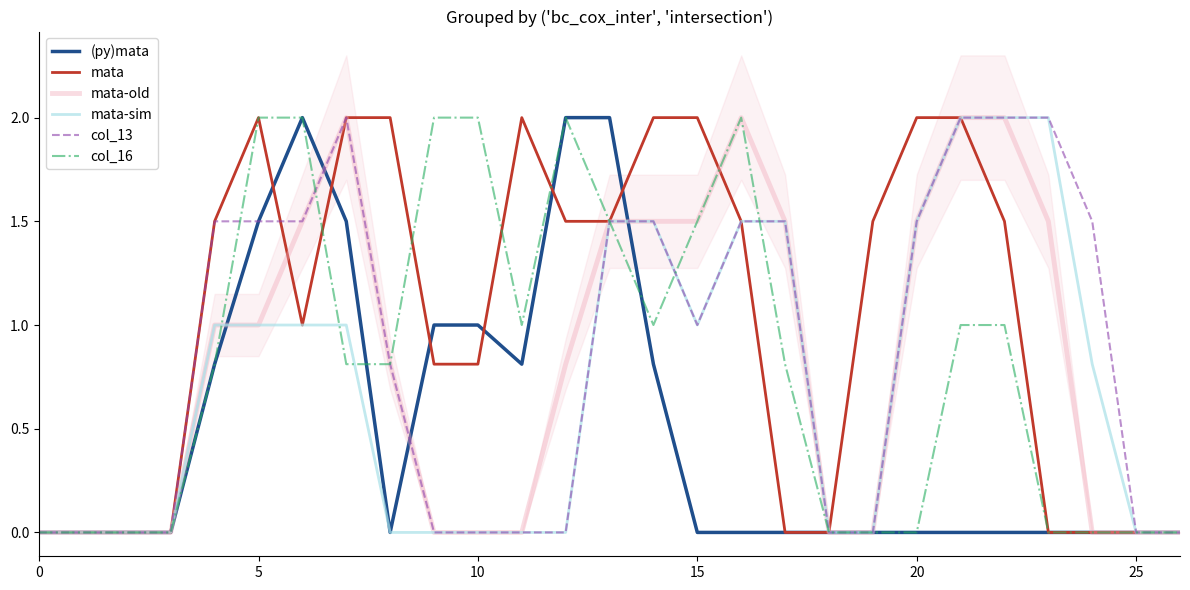

True or false: (py)mata has a value of 0.5 at 14.

False